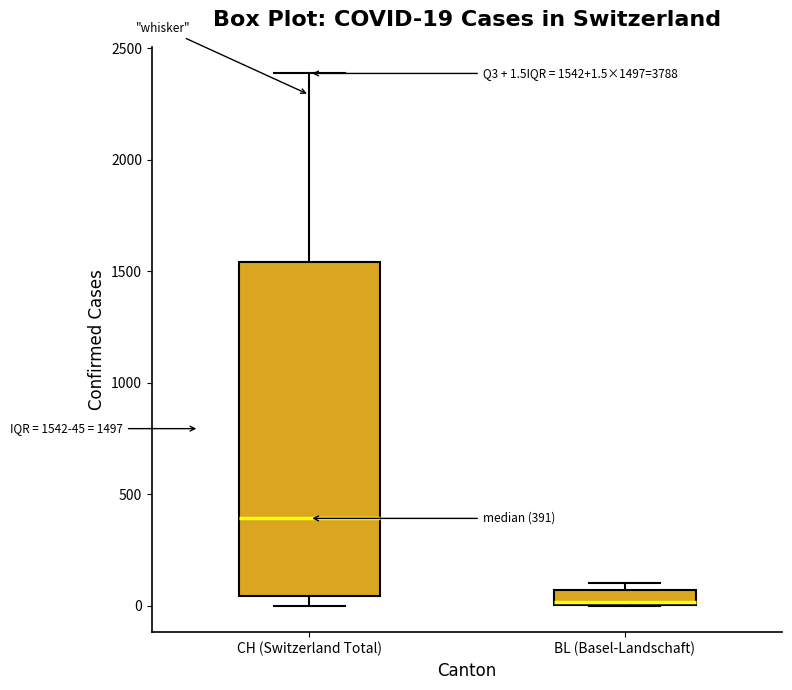

Which box has the highest median line?

CH (Switzerland Total)